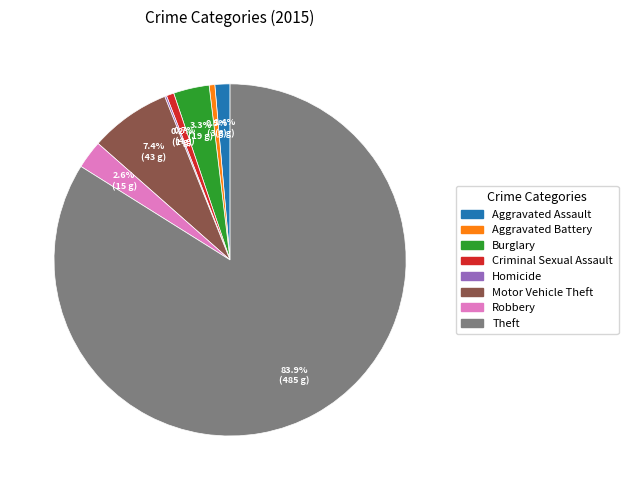

True or false: Theft accounts for 84% of the total.

True